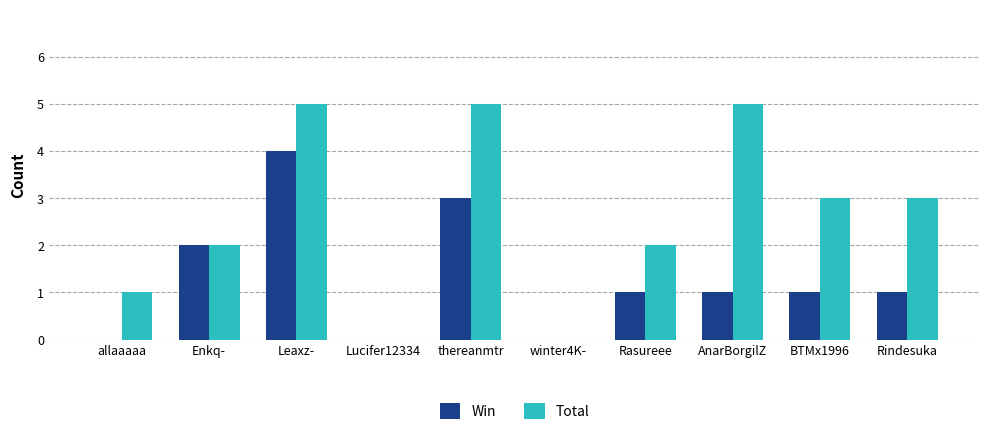

Which series has the largest total across all categories?

Total